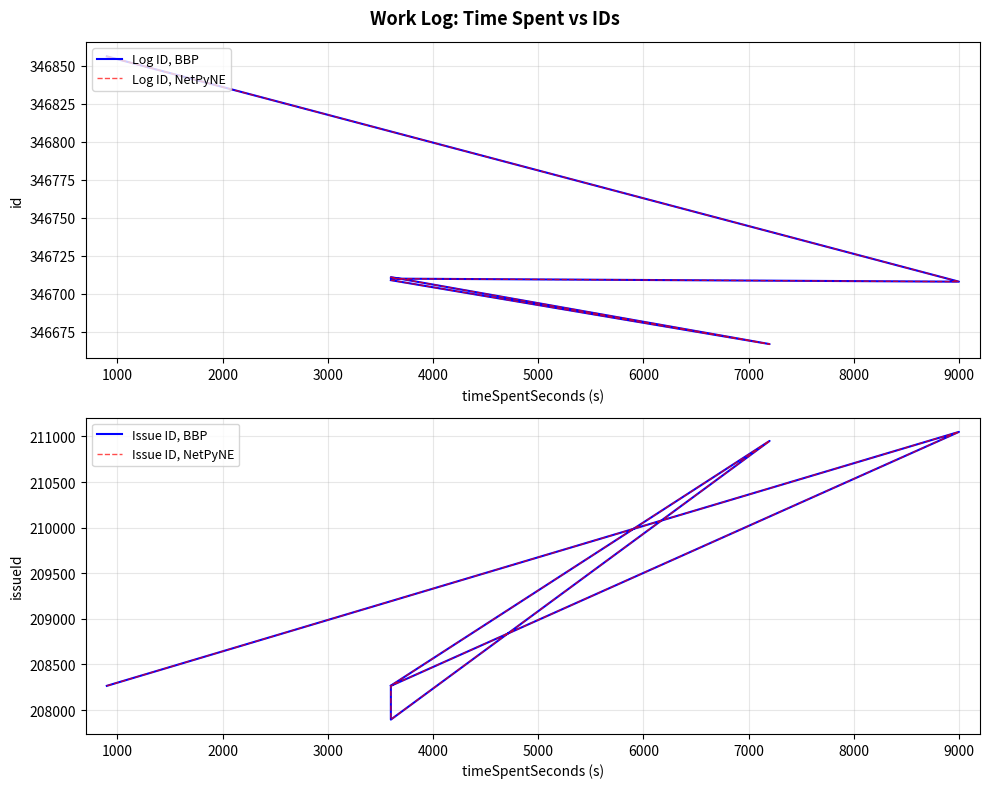

What is the highest value of the Log ID, NetPyNE series?

346856